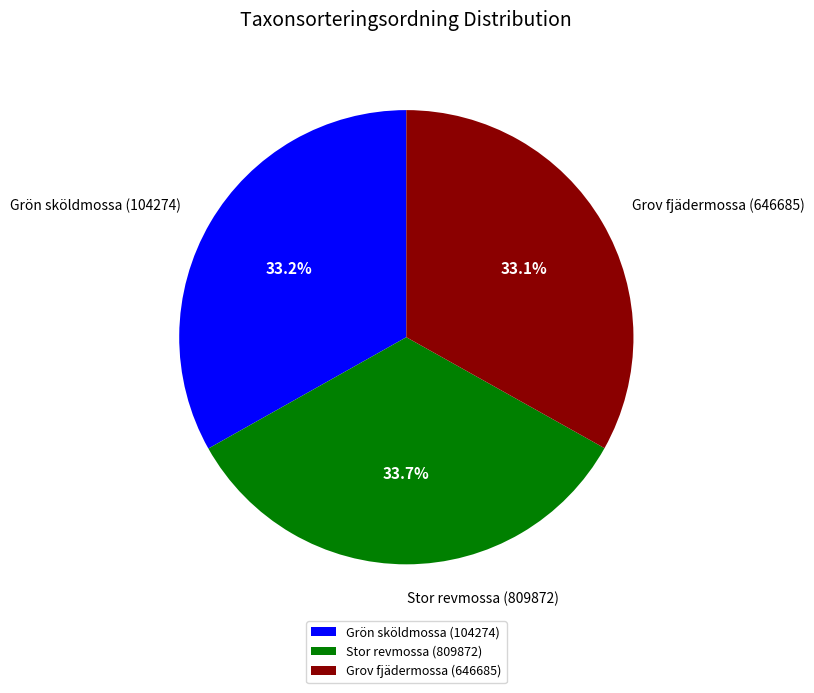

Which category has the biggest portion of the pie?

Stor revmossa (809872)